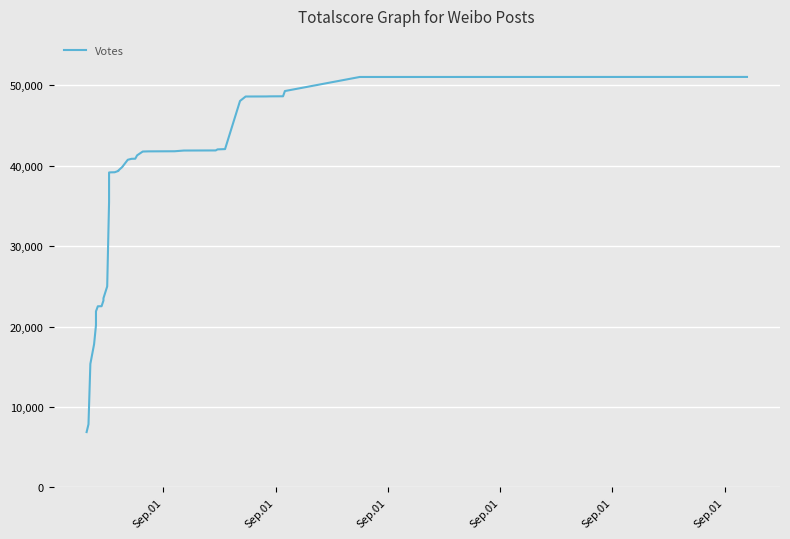

What is the value of the 20th point from the left?

39827